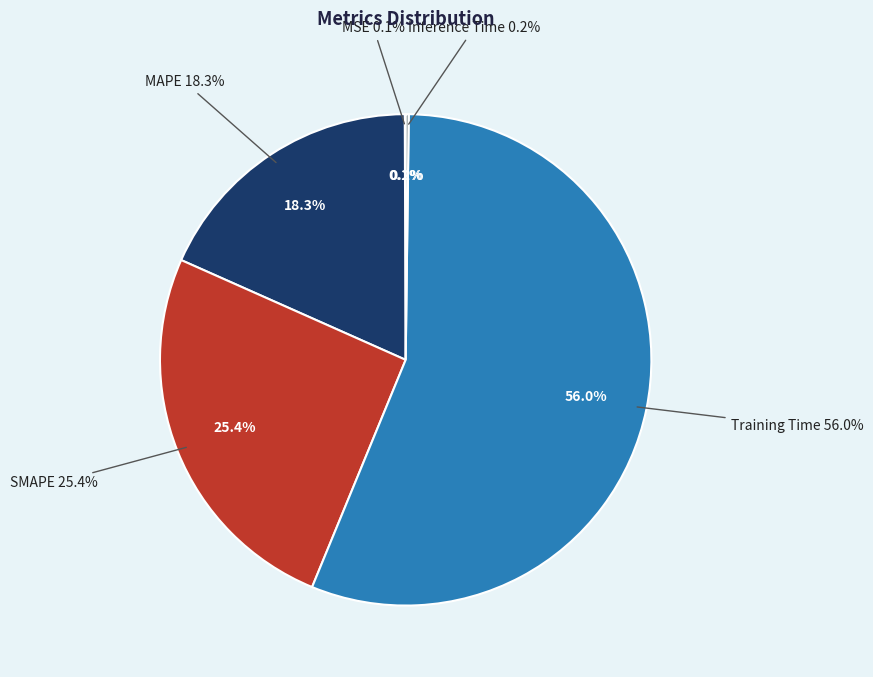

True or false: MAPE accounts for 18% of the total.

True